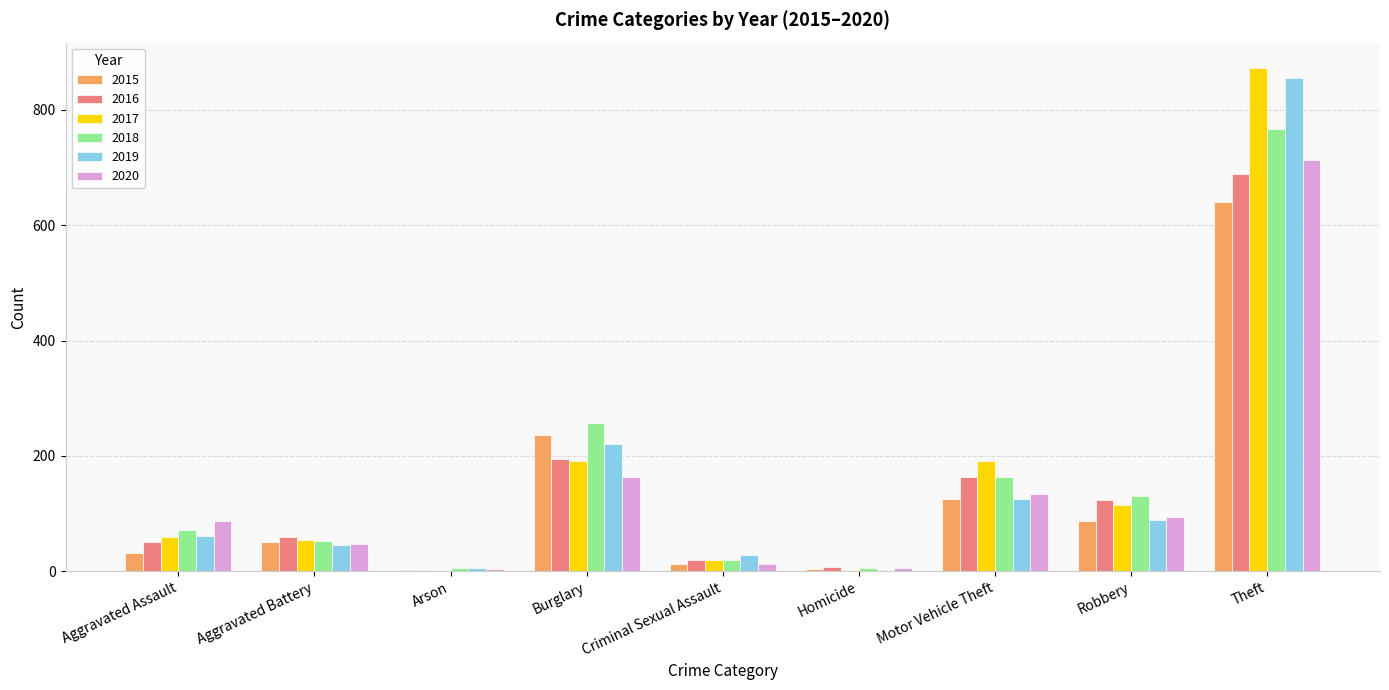

What is the average value of the 2016 series?

146